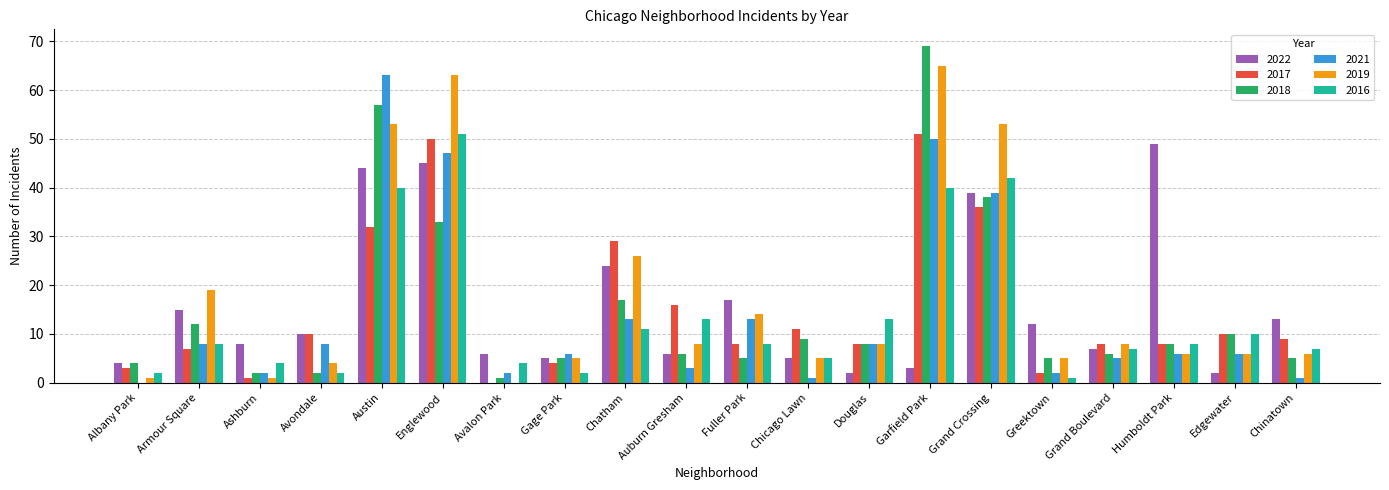

What is the greatest value displayed?

69